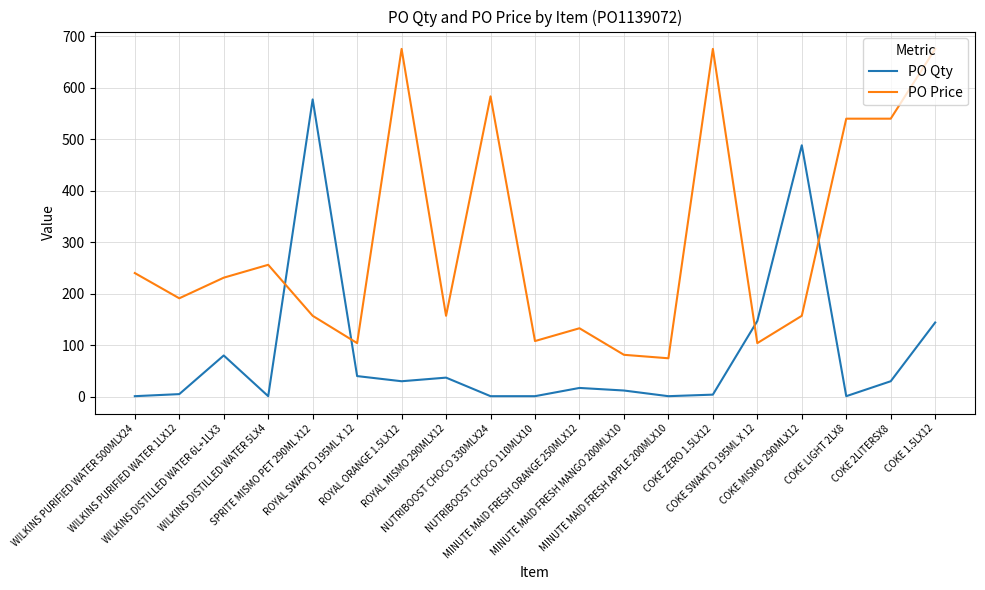

What is the lowest value of the PO Price series?

74.6